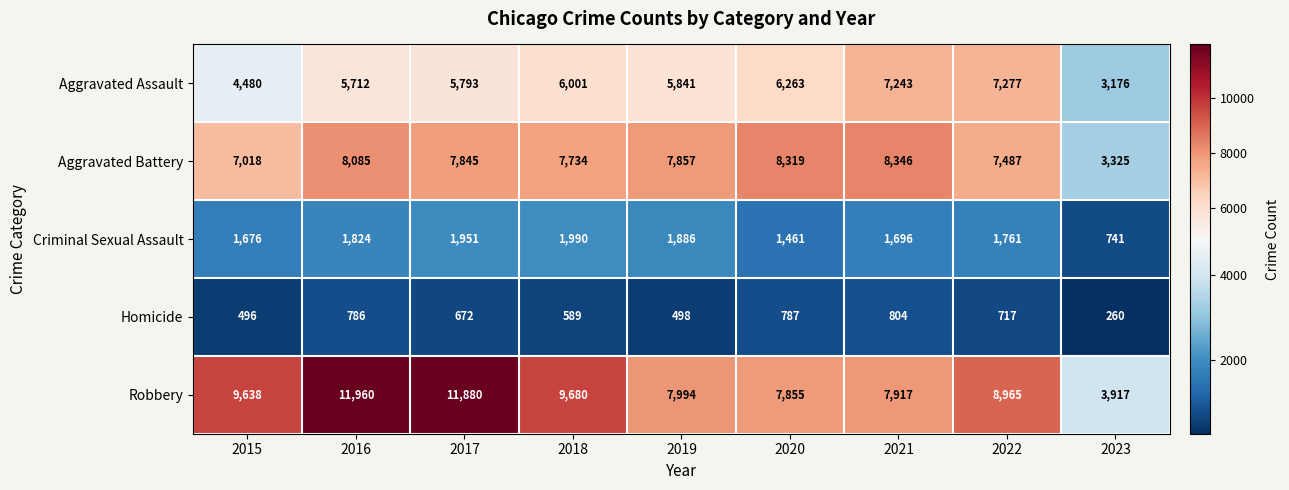

List the series in order of their peak value, lowest first.

Homicide, Criminal Sexual Assault, Aggravated Assault, Aggravated Battery, Robbery